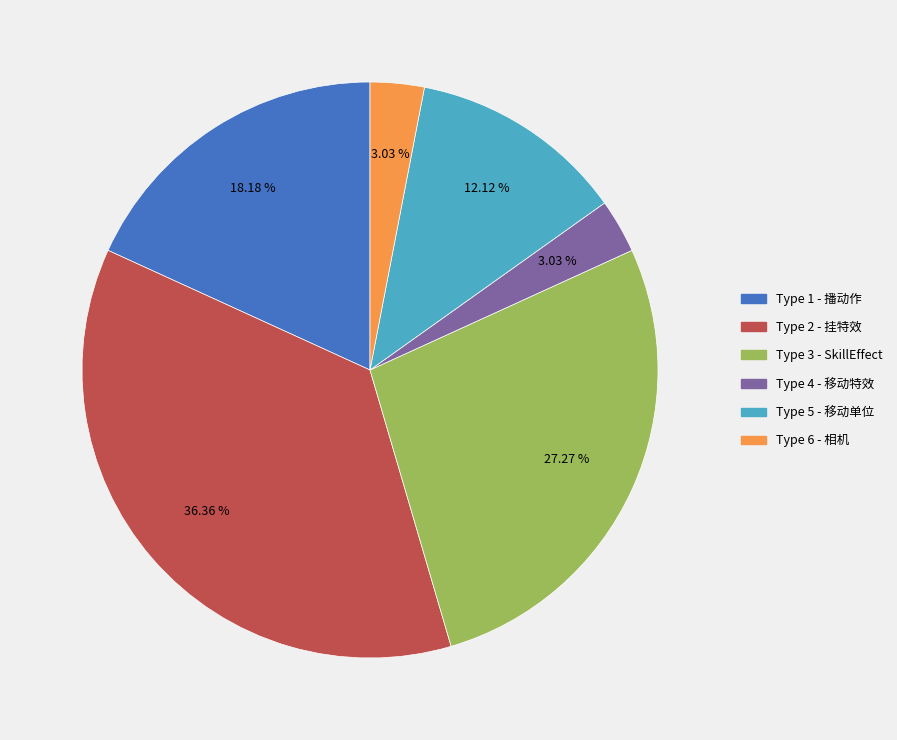

To the nearest percent, what is the average slice percentage?

17%